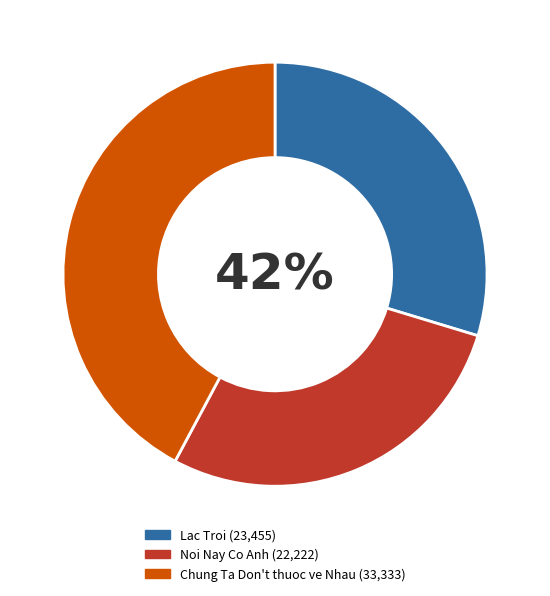

True or false: Noi Nay Co Anh accounts for 28% of the total.

True